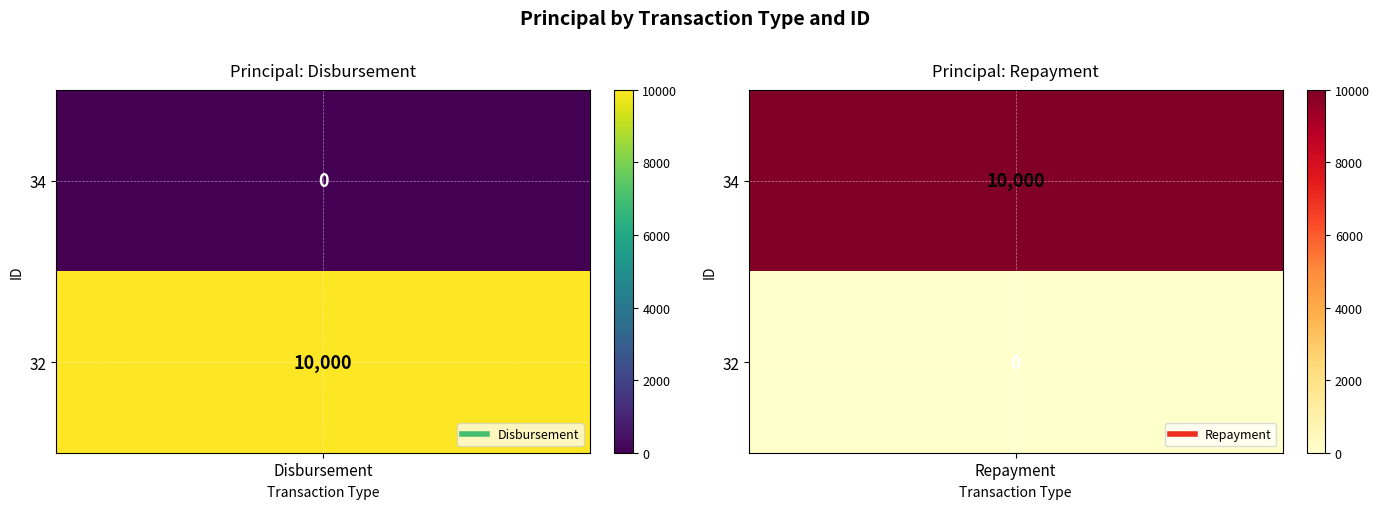

The value of Disbursement at 34 is 4757. True or false?

False